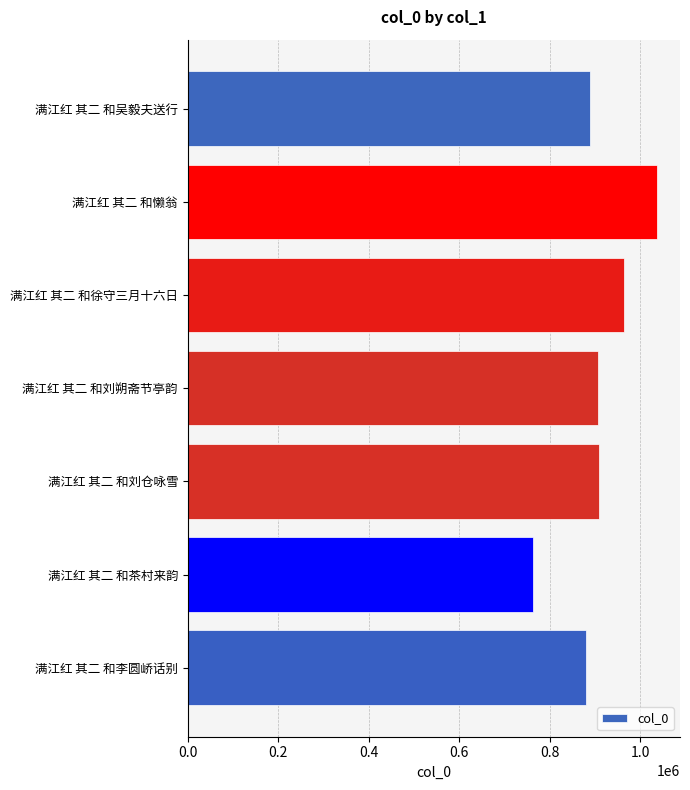

The value at 满江红 其二 和刘仓咏雪 is 328494. True or false?

False